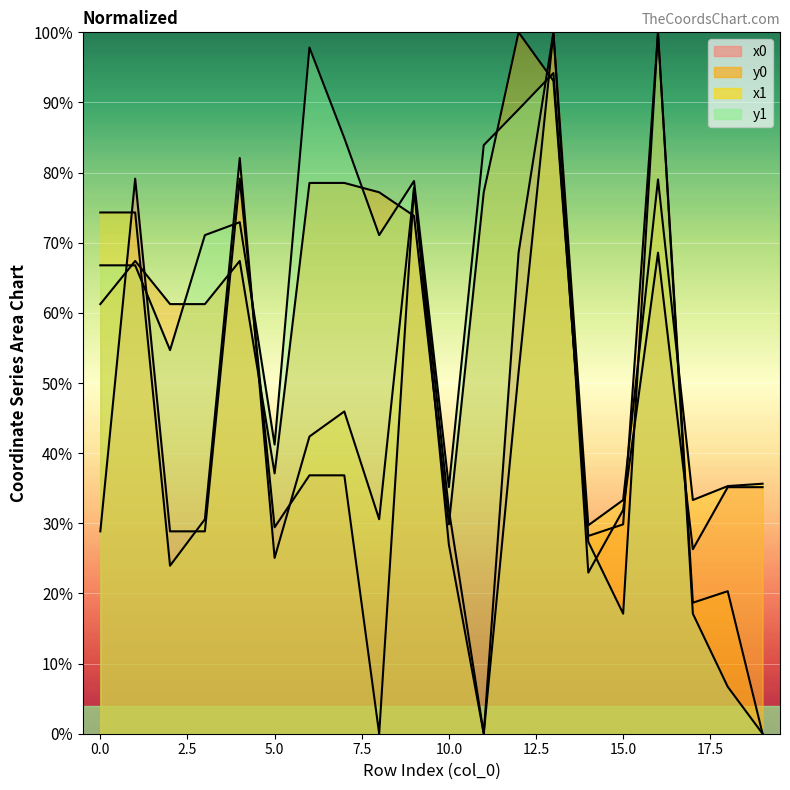

True or false: x1 and y1 cross at least once.

True